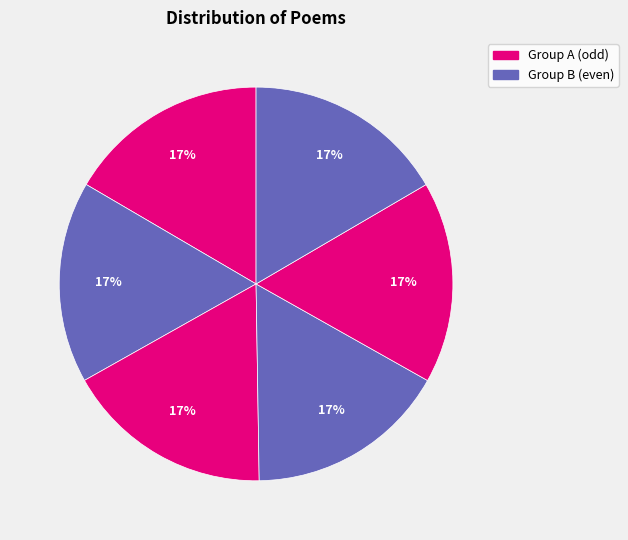

How many slices are in this pie chart?

6